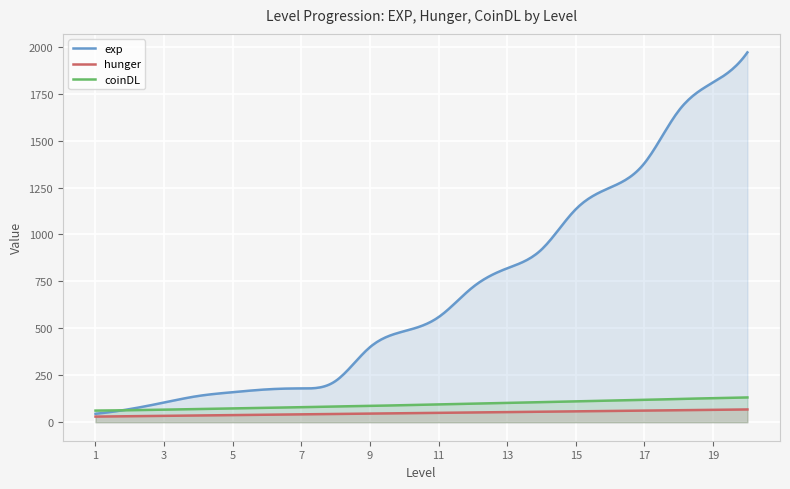

What is the total value across all series at 14?

1083